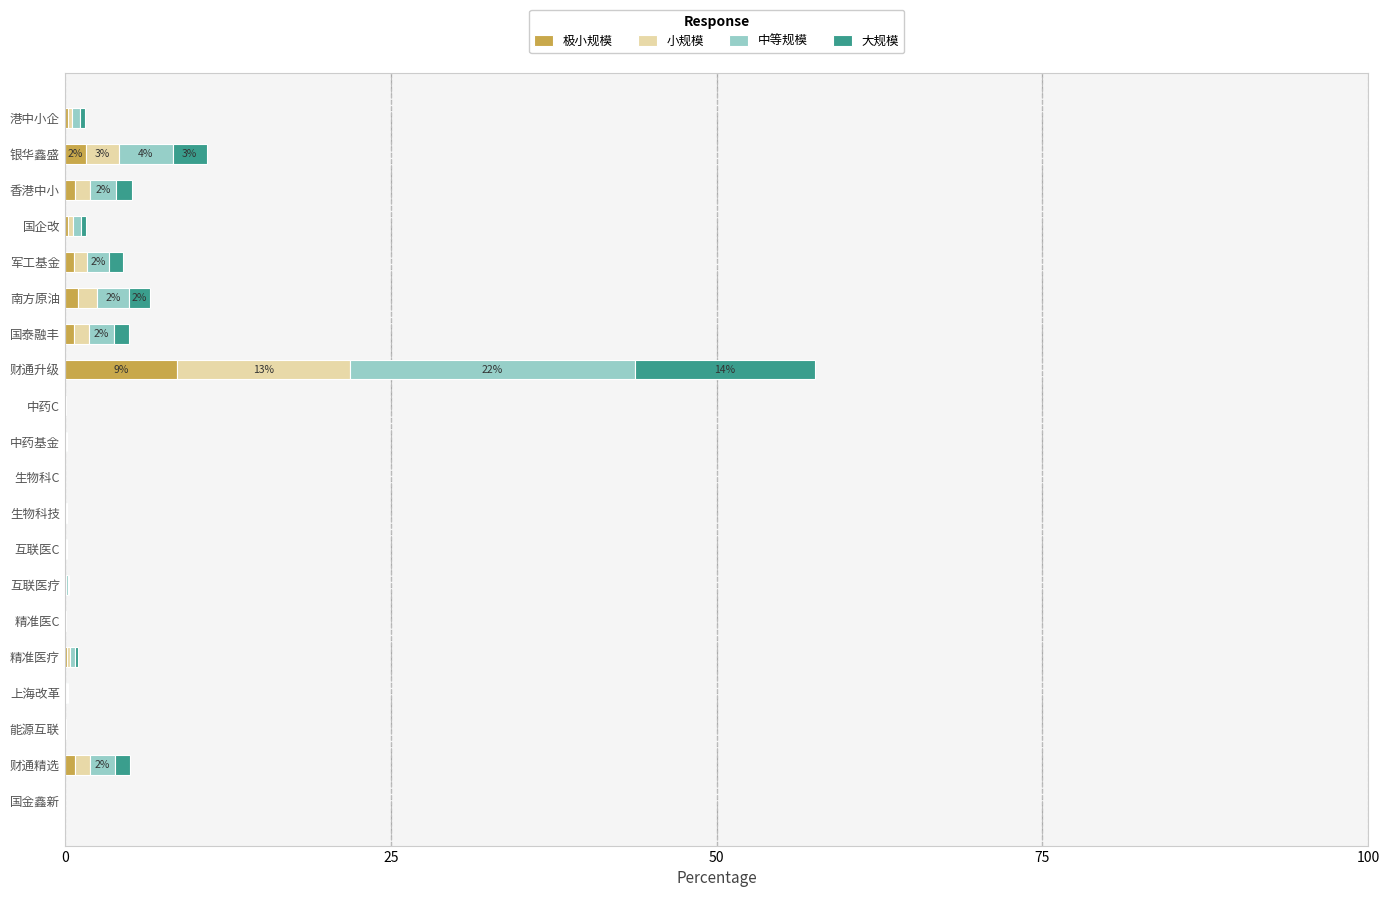

What are all the series names shown in the legend?

极小规模, 小规模, 中等规模, 大规模